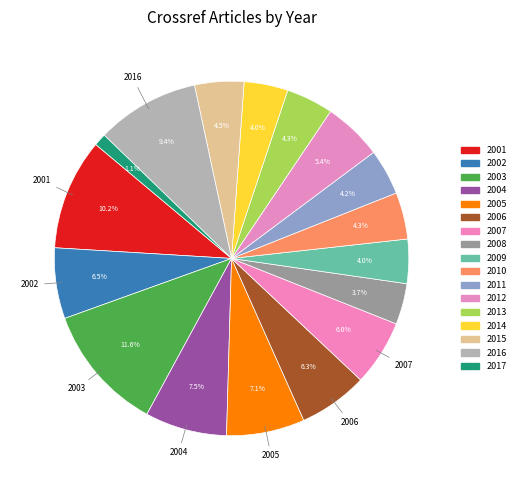

The 2011 slice represents 4% of the pie. True or false?

True